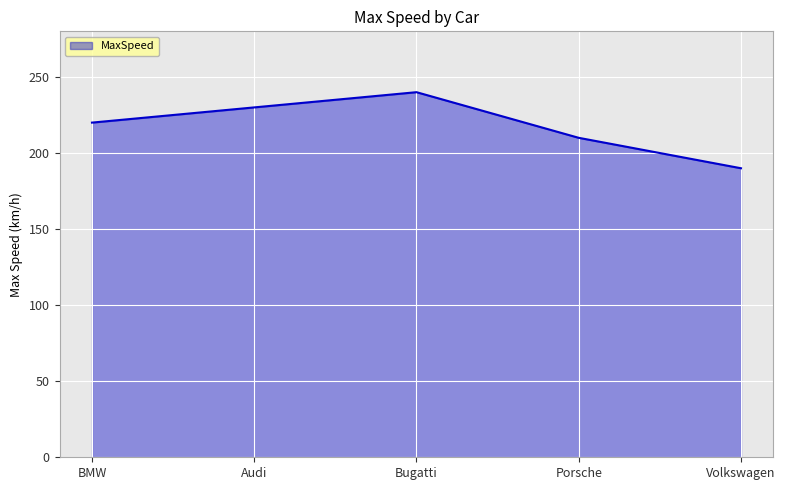

Which has a higher value, Volkswagen or Audi?

Audi